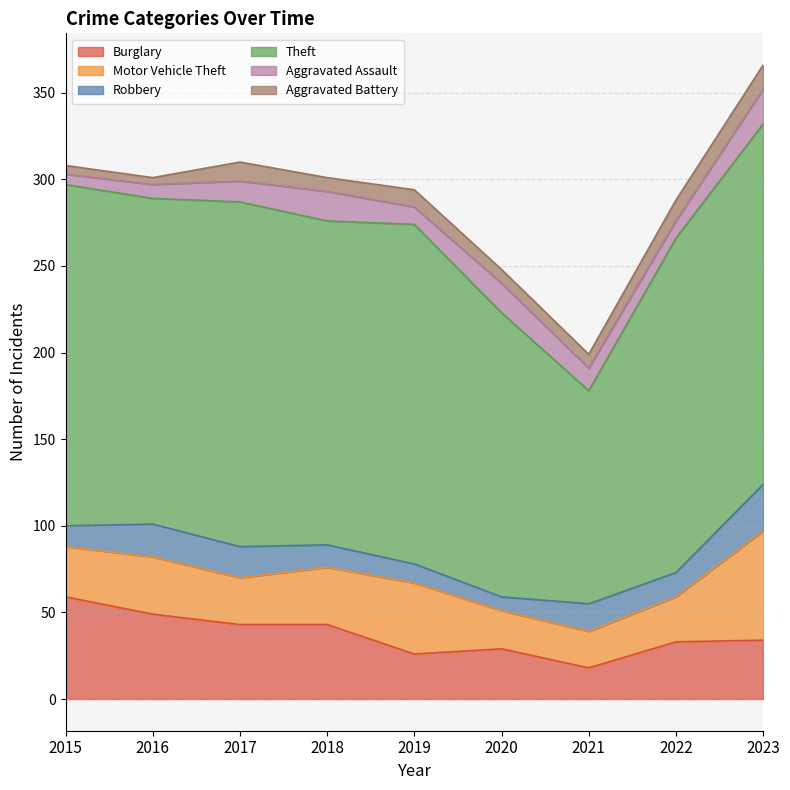

Is it true that Aggravated Battery equals 8 at 2020?

True